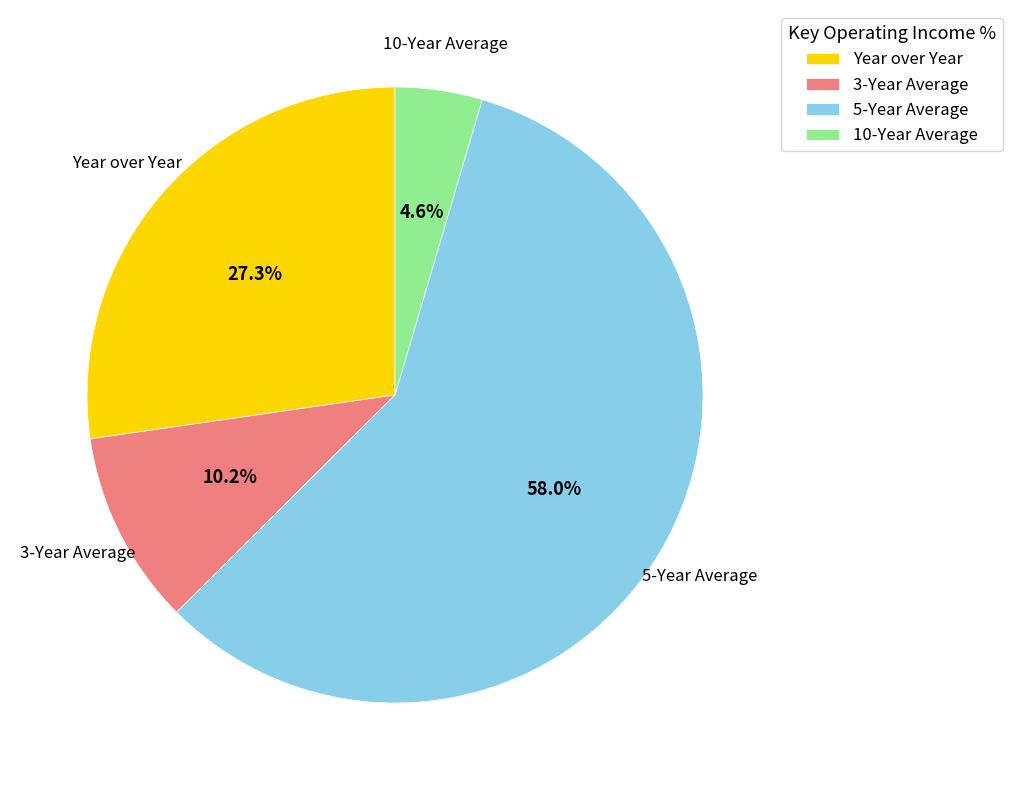

What percentage is the 5-Year Average slice, to the nearest percent?

58%